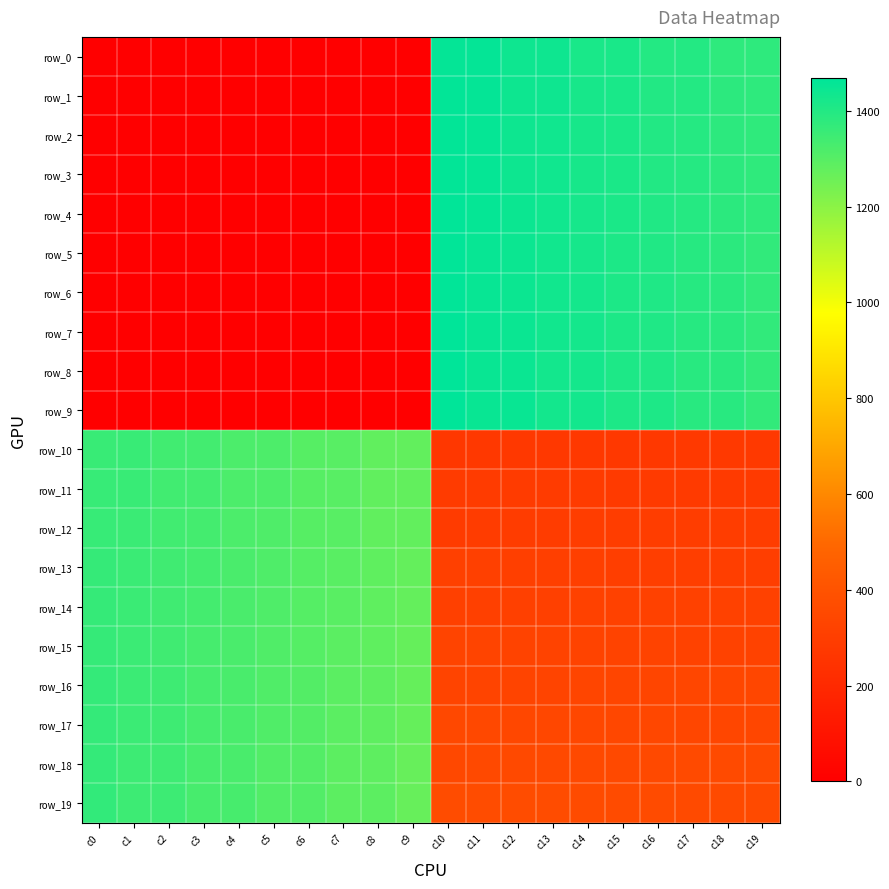

Reading right to left, transcribe all the data shown in this chart.

row_0: c19=1378.0	c18=1379.0	c17=1398.0	c16=1399.0	c15=1418.0	c14=1419.0	c13=1438.0	c12=1439.0	c11=1458.0	c10=1459.0	c9=0.0	c8=0.0	c7=0.0	c6=0.0	c5=0.0	c4=0.0	c3=0.0	c2=0.0	c1=0.0	c0=0.0
row_1: c19=1377.0	c18=1380.0	c17=1397.0	c16=1400.0	c15=1417.0	c14=1420.0	c13=1437.0	c12=1440.0	c11=1457.0	c10=1460.0	c9=0.0	c8=0.0	c7=0.0	c6=0.0	c5=0.0	c4=0.0	c3=0.0	c2=0.0	c1=0.0	c0=0.0
row_2: c19=1376.0	c18=1381.0	c17=1396.0	c16=1401.0	c15=1416.0	c14=1421.0	c13=1436.0	c12=1441.0	c11=1456.0	c10=1461.0	c9=0.0	c8=0.0	c7=0.0	c6=0.0	c5=0.0	c4=0.0	c3=0.0	c2=0.0	c1=0.0	c0=0.0
row_3: c19=1375.0	c18=1382.0	c17=1395.0	c16=1402.0	c15=1415.0	c14=1422.0	c13=1435.0	c12=1442.0	c11=1455.0	c10=1462.0	c9=0.0	c8=0.0	c7=0.0	c6=0.0	c5=0.0	c4=0.0	c3=0.0	c2=0.0	c1=0.0	c0=0.0
row_4: c19=1374.0	c18=1383.0	c17=1394.0	c16=1403.0	c15=1414.0	c14=1423.0	c13=1434.0	c12=1443.0	c11=1454.0	c10=1463.0	c9=0.0	c8=0.0	c7=0.0	c6=0.0	c5=0.0	c4=0.0	c3=0.0	c2=0.0	c1=0.0	c0=0.0
row_5: c19=1373.0	c18=1384.0	c17=1393.0	c16=1404.0	c15=1413.0	c14=1424.0	c13=1433.0	c12=1444.0	c11=1453.0	c10=1464.0	c9=0.0	c8=0.0	c7=0.0	c6=0.0	c5=0.0	c4=0.0	c3=0.0	c2=0.0	c1=0.0	c0=0.0
row_6: c19=1372.0	c18=1385.0	c17=1392.0	c16=1405.0	c15=1412.0	c14=1425.0	c13=1432.0	c12=1445.0	c11=1452.0	c10=1465.0	c9=0.0	c8=0.0	c7=0.0	c6=0.0	c5=0.0	c4=0.0	c3=0.0	c2=0.0	c1=0.0	c0=0.0
row_7: c19=1371.0	c18=1386.0	c17=1391.0	c16=1406.0	c15=1411.0	c14=1426.0	c13=1431.0	c12=1446.0	c11=1451.0	c10=1466.0	c9=0.0	c8=0.0	c7=0.0	c6=0.0	c5=0.0	c4=0.0	c3=0.0	c2=0.0	c1=0.0	c0=0.0
row_8: c19=1370.0	c18=1387.0	c17=1390.0	c16=1407.0	c15=1410.0	c14=1427.0	c13=1430.0	c12=1447.0	c11=1450.0	c10=1467.0	c9=0.0	c8=0.0	c7=0.0	c6=0.0	c5=0.0	c4=0.0	c3=0.0	c2=0.0	c1=0.0	c0=0.0
row_9: c19=1369.0	c18=1388.0	c17=1389.0	c16=1408.0	c15=1409.0	c14=1428.0	c13=1429.0	c12=1448.0	c11=1449.0	c10=1468.0	c9=0.0	c8=0.0	c7=0.0	c6=0.0	c5=0.0	c4=0.0	c3=0.0	c2=0.0	c1=0.0	c0=0.0
row_10: c19=278.0	c18=277.0	c17=276.0	c16=275.0	c15=274.0	c14=273.0	c13=272.0	c12=271.0	c11=270.0	c10=269.0	c9=1278.0	c8=1279.0	c7=1298.0	c6=1299.0	c5=1318.0	c4=1319.0	c3=1338.0	c2=1339.0	c1=1358.0	c0=1359.0
row_11: c19=279.0	c18=280.0	c17=281.0	c16=282.0	c15=283.0	c14=284.0	c13=285.0	c12=286.0	c11=287.0	c10=288.0	c9=1277.0	c8=1280.0	c7=1297.0	c6=1300.0	c5=1317.0	c4=1320.0	c3=1337.0	c2=1340.0	c1=1357.0	c0=1360.0
row_12: c19=298.0	c18=297.0	c17=296.0	c16=295.0	c15=294.0	c14=293.0	c13=292.0	c12=291.0	c11=290.0	c10=289.0	c9=1276.0	c8=1281.0	c7=1296.0	c6=1301.0	c5=1316.0	c4=1321.0	c3=1336.0	c2=1341.0	c1=1356.0	c0=1361.0
row_13: c19=299.0	c18=300.0	c17=301.0	c16=302.0	c15=303.0	c14=304.0	c13=305.0	c12=306.0	c11=307.0	c10=308.0	c9=1275.0	c8=1282.0	c7=1295.0	c6=1302.0	c5=1315.0	c4=1322.0	c3=1335.0	c2=1342.0	c1=1355.0	c0=1362.0
row_14: c19=318.0	c18=317.0	c17=316.0	c16=315.0	c15=314.0	c14=313.0	c13=312.0	c12=311.0	c11=310.0	c10=309.0	c9=1274.0	c8=1283.0	c7=1294.0	c6=1303.0	c5=1314.0	c4=1323.0	c3=1334.0	c2=1343.0	c1=1354.0	c0=1363.0
row_15: c19=319.0	c18=320.0	c17=321.0	c16=322.0	c15=323.0	c14=324.0	c13=325.0	c12=326.0	c11=327.0	c10=328.0	c9=1273.0	c8=1284.0	c7=1293.0	c6=1304.0	c5=1313.0	c4=1324.0	c3=1333.0	c2=1344.0	c1=1353.0	c0=1364.0
row_16: c19=338.0	c18=337.0	c17=336.0	c16=335.0	c15=334.0	c14=333.0	c13=332.0	c12=331.0	c11=330.0	c10=329.0	c9=1272.0	c8=1285.0	c7=1292.0	c6=1305.0	c5=1312.0	c4=1325.0	c3=1332.0	c2=1345.0	c1=1352.0	c0=1365.0
row_17: c19=339.0	c18=340.0	c17=341.0	c16=342.0	c15=343.0	c14=344.0	c13=345.0	c12=346.0	c11=347.0	c10=348.0	c9=1271.0	c8=1286.0	c7=1291.0	c6=1306.0	c5=1311.0	c4=1326.0	c3=1331.0	c2=1346.0	c1=1351.0	c0=1366.0
row_18: c19=358.0	c18=357.0	c17=356.0	c16=355.0	c15=354.0	c14=353.0	c13=352.0	c12=351.0	c11=350.0	c10=349.0	c9=1270.0	c8=1287.0	c7=1290.0	c6=1307.0	c5=1310.0	c4=1327.0	c3=1330.0	c2=1347.0	c1=1350.0	c0=1367.0
row_19: c19=359.0	c18=360.0	c17=361.0	c16=362.0	c15=363.0	c14=364.0	c13=365.0	c12=366.0	c11=367.0	c10=368.0	c9=1269.0	c8=1288.0	c7=1289.0	c6=1308.0	c5=1309.0	c4=1328.0	c3=1329.0	c2=1348.0	c1=1349.0	c0=1368.0